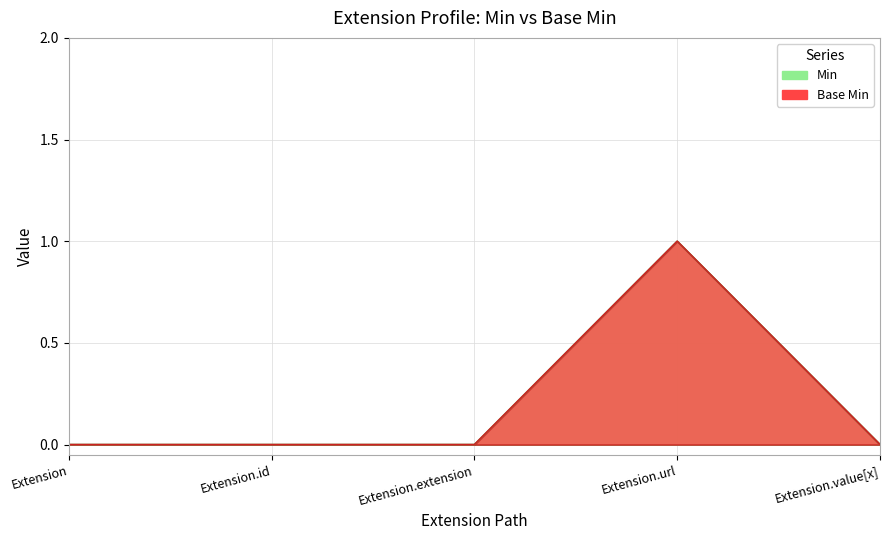

Rank the series at Extension.id from lowest to highest value.

Min, Base Min